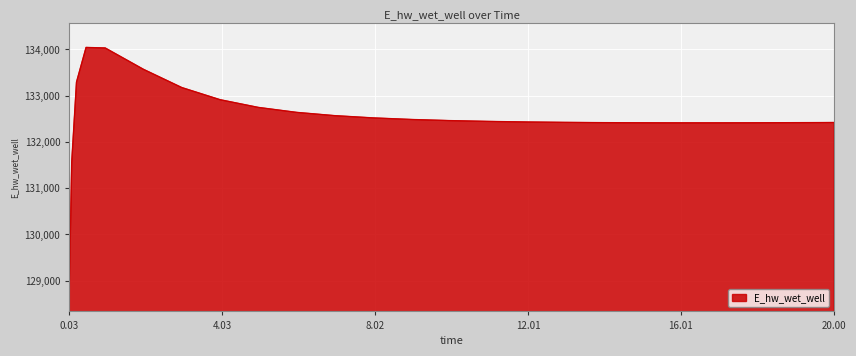

What is the difference between the maximum and minimum values?

5190.3